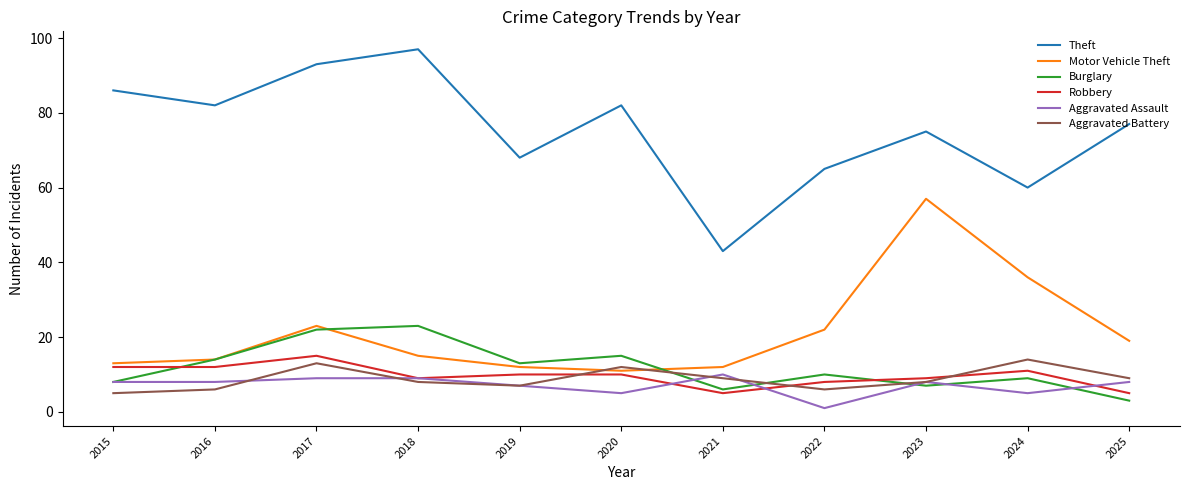

Does the chart display data point markers on the line(s)?

No